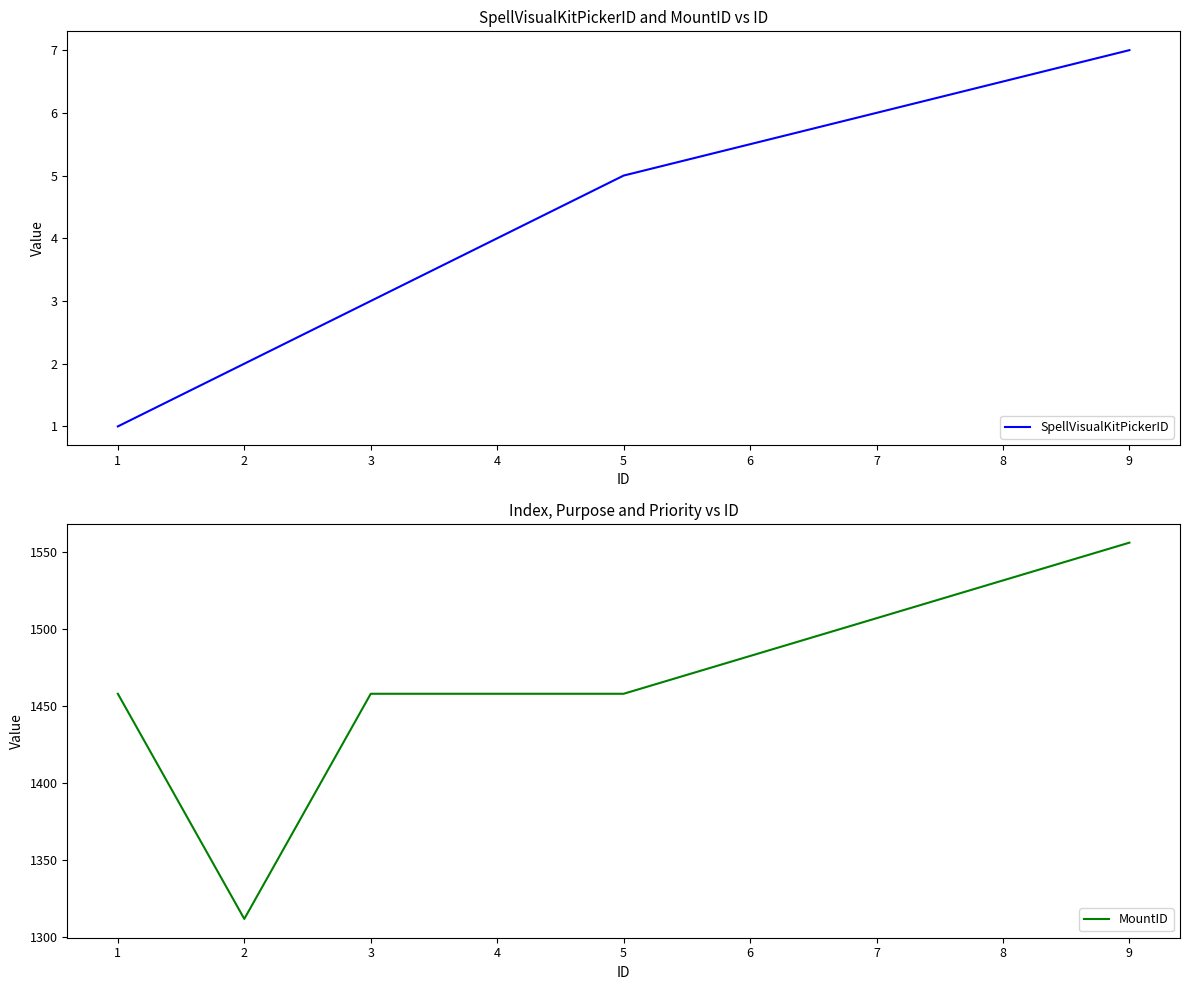

True or false: SpellVisualKitPickerID has more than 1 interior local peaks.

False